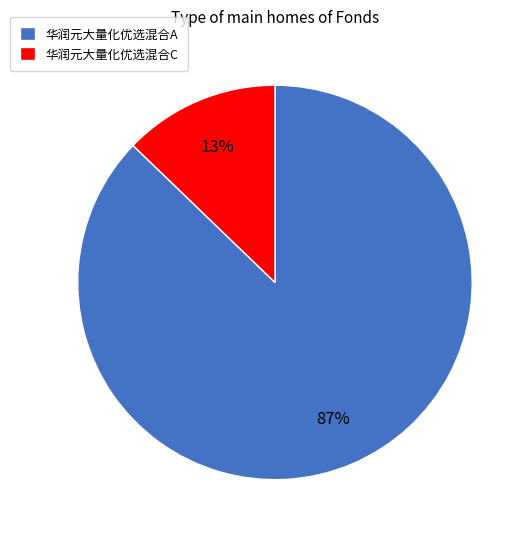

Combined, do 华润元大量化优选混合C and 华润元大量化优选混合A account for over 50%?

Yes